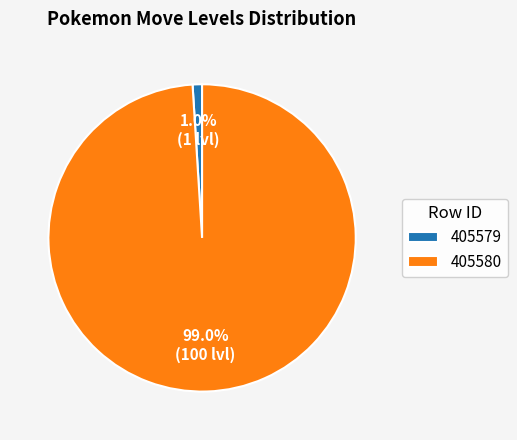

Count the number of slices in the pie.

2